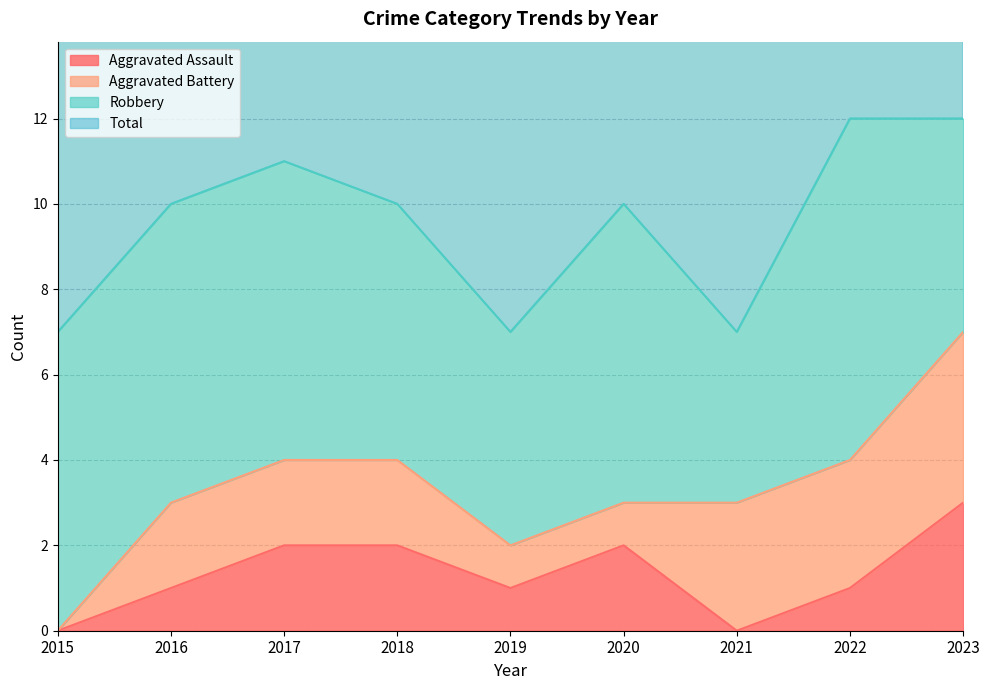

At which label does Aggravated Assault reach its peak?

2023